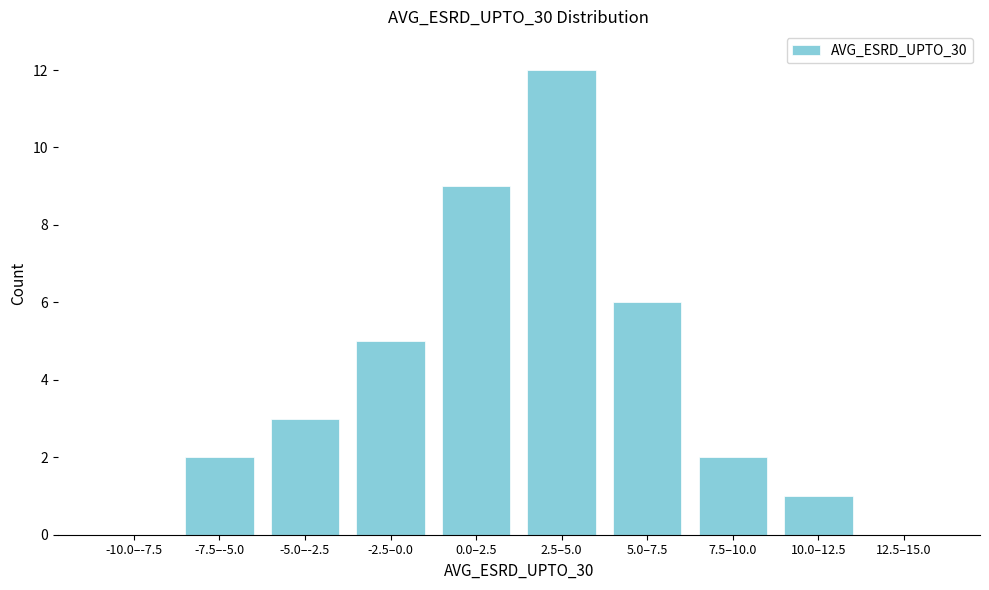

Reading left to right, what are all the values shown in this chart?

-10.0–-7.5=0	-7.5–-5.0=2	-5.0–-2.5=3	-2.5–0.0=5	0.0–2.5=9	2.5–5.0=12	5.0–7.5=6	7.5–10.0=2	10.0–12.5=1	12.5–15.0=0